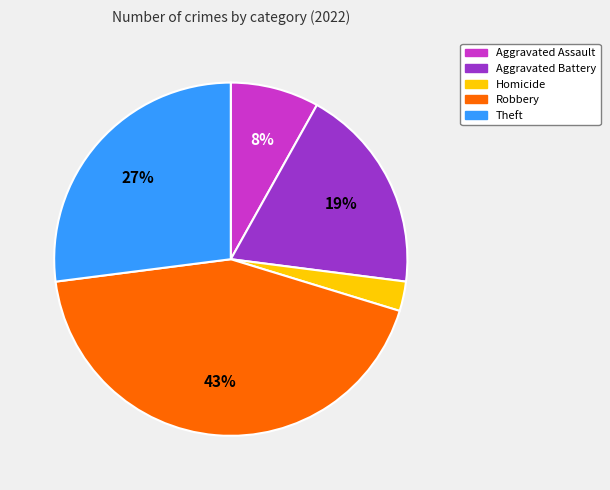

True or false: Aggravated Battery accounts for 31% of the total.

False